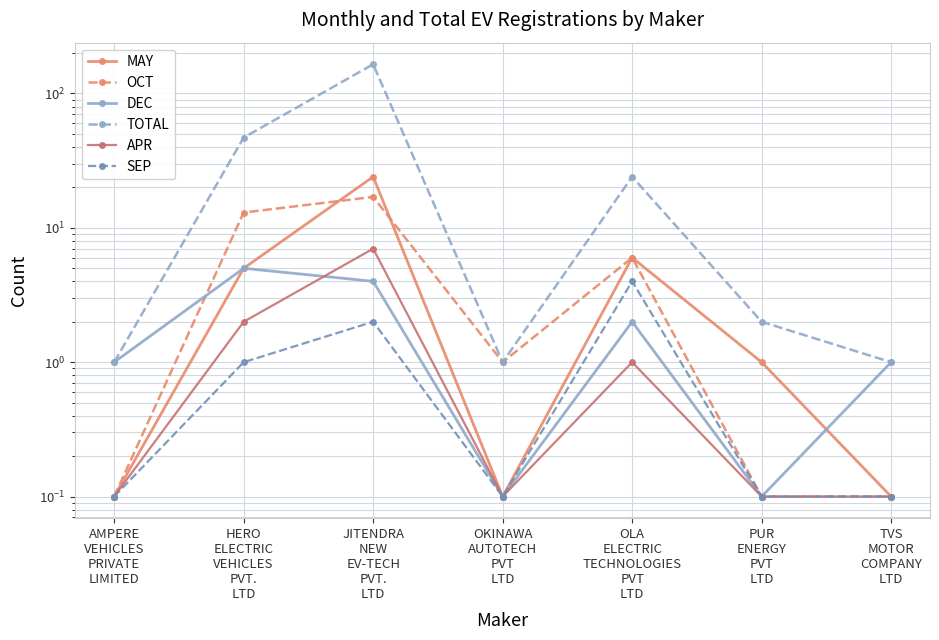

True or false: APR has more than 0 interior local peaks.

True